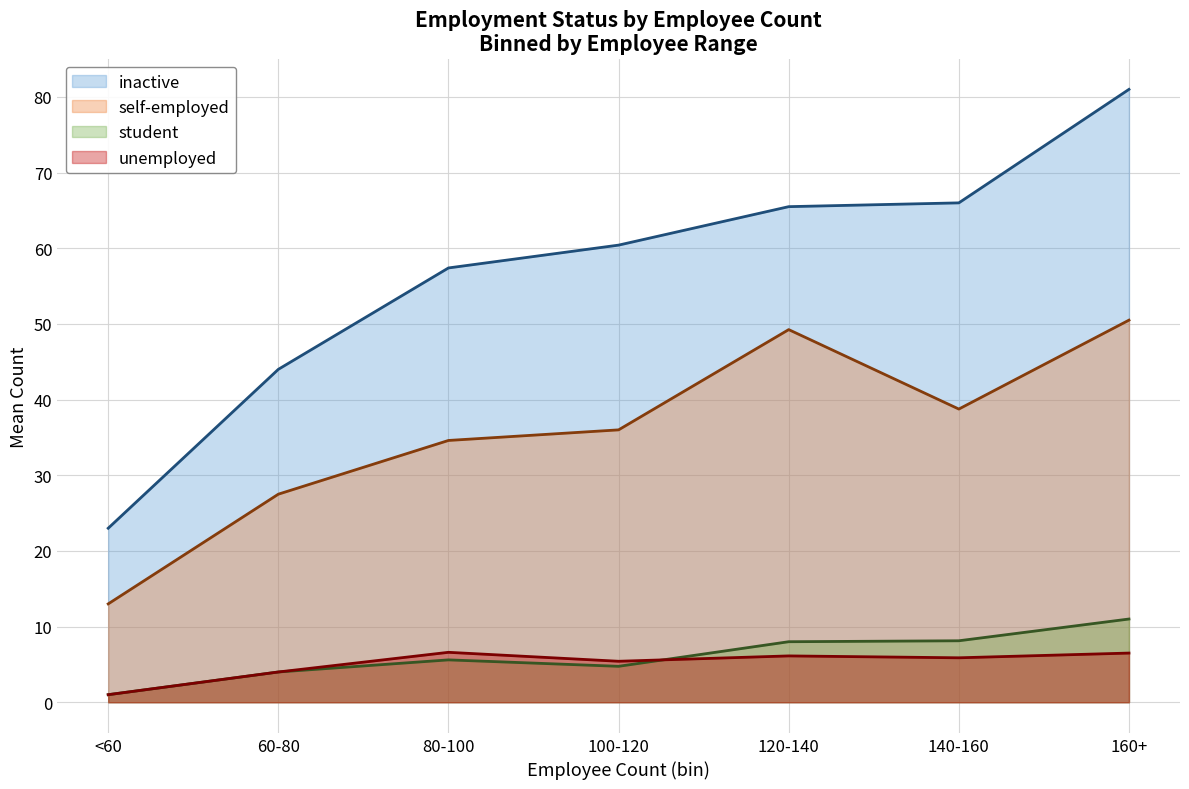

Is it true that inactive equals 23 at 0?

True